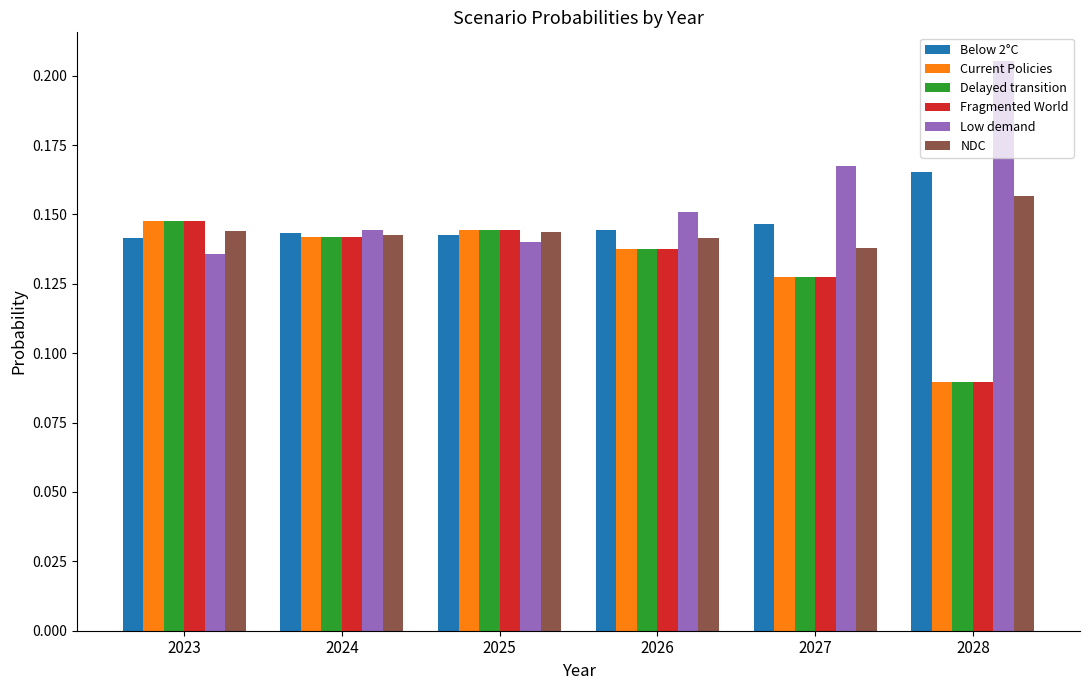

Count the NDC values in the range 0 to 1.

6